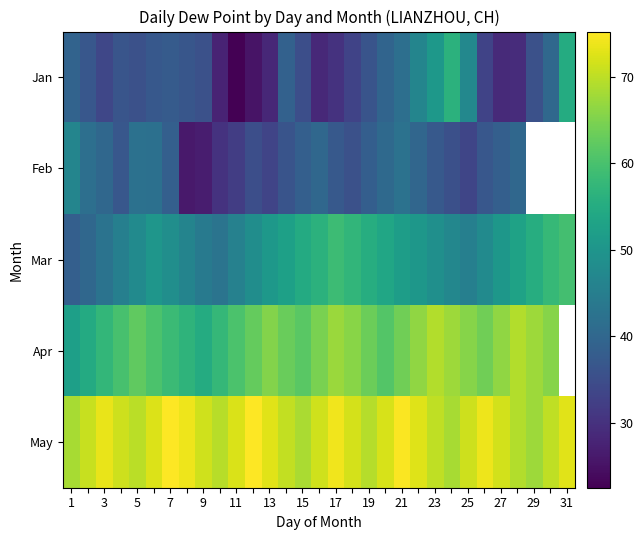

At 11, list the series in order from largest to smallest.

May, Apr, Mar, Feb, Jan